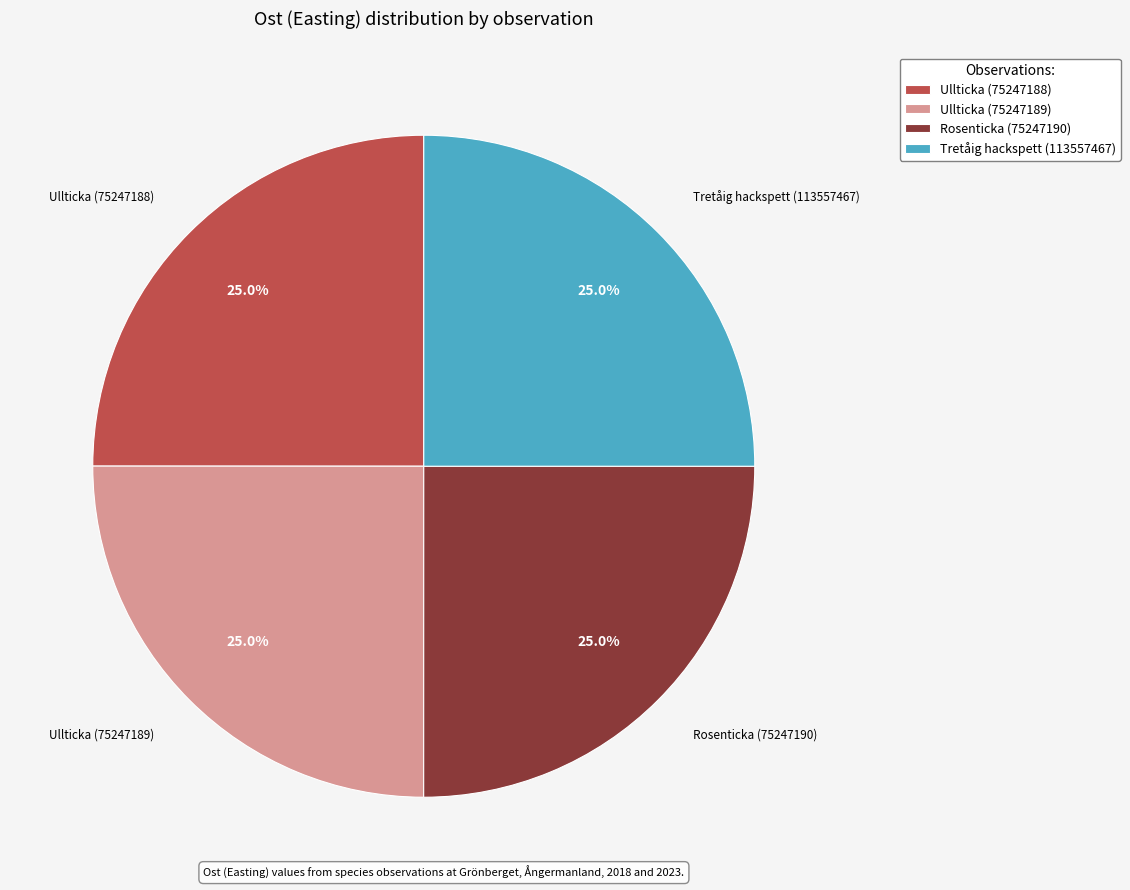

Is it true that Ullticka (75247189) is 32% of the pie?

False